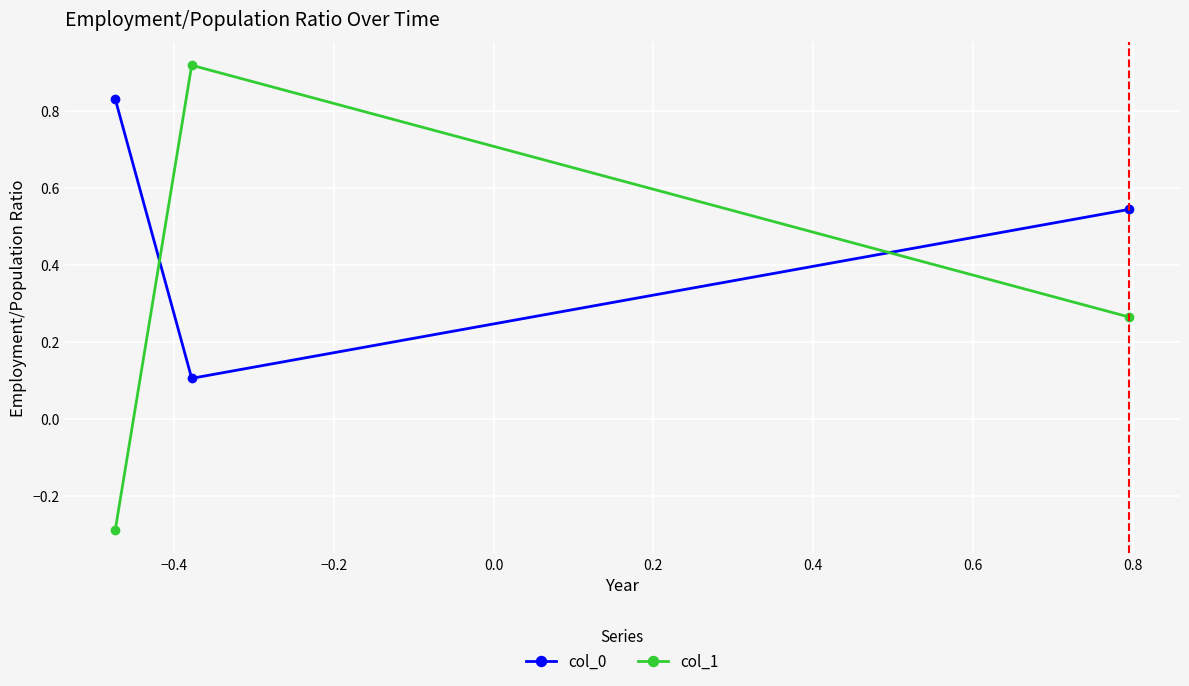

Which series has the largest total across all categories?

col_0